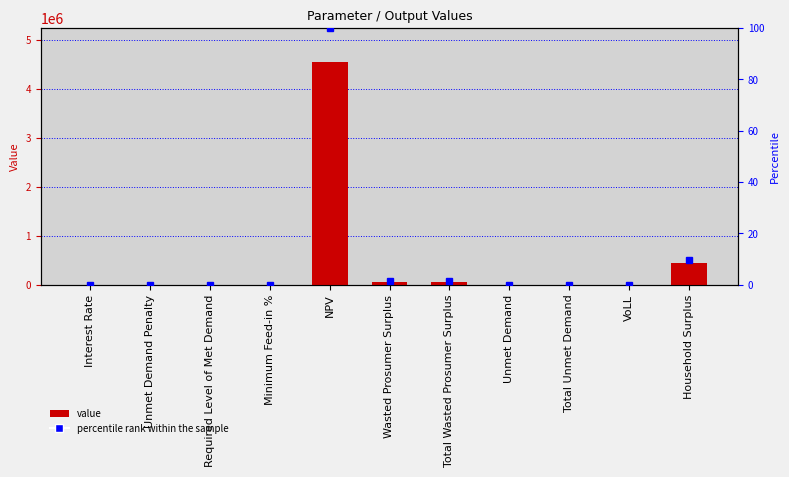

Reading left to right, extract all data points from this chart.

0.1	0.0	0.0	0.0	4557959.7	63220.7	63220.7	2035.2	2035.2	0.7	444168.9